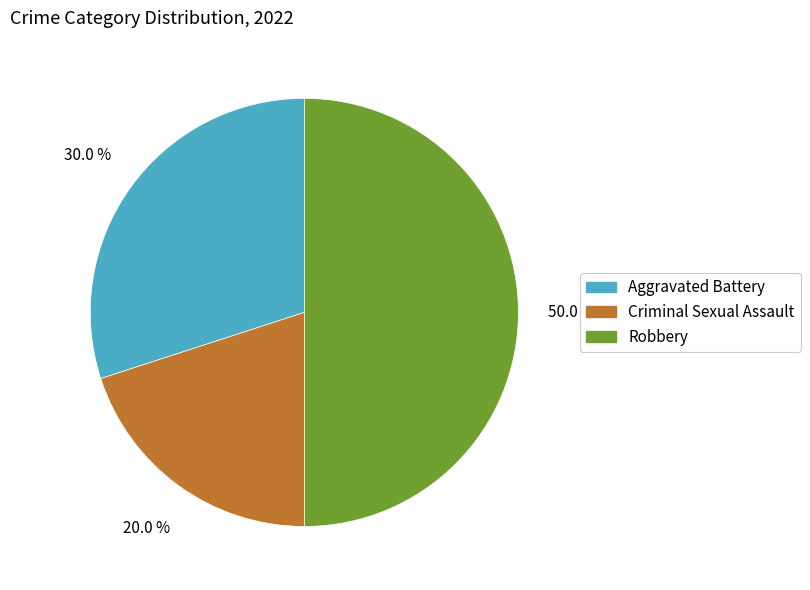

Rank the categories by value from highest to lowest.

Robbery, Aggravated Battery, Criminal Sexual Assault